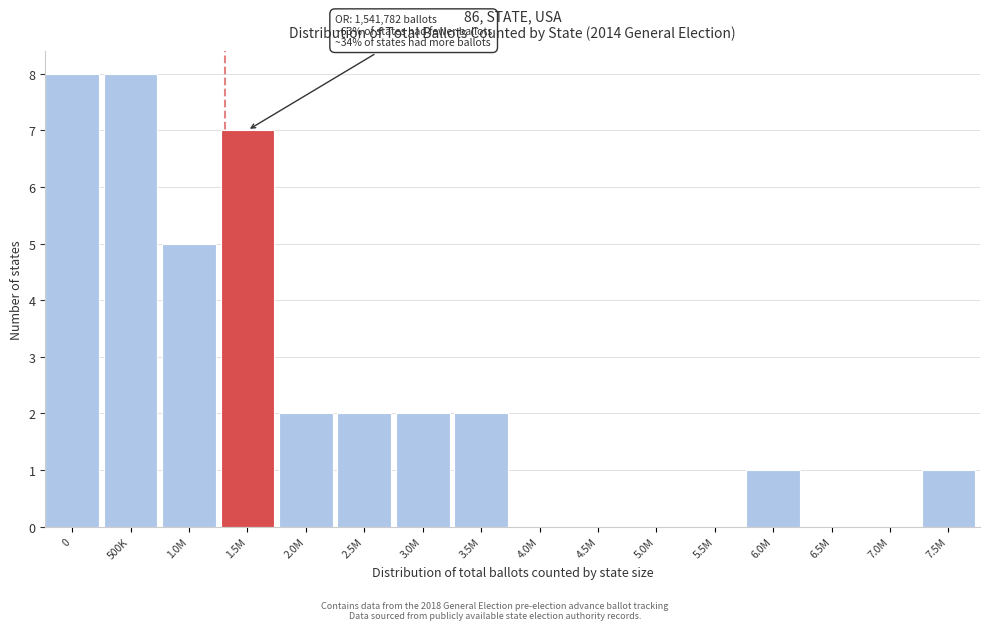

Reading left to right, what are all the values shown in this chart?

0=8	500K=8	1.0M=5	1.5M=7	2.0M=2	2.5M=2	3.0M=2	3.5M=2	4.0M=0	4.5M=0	5.0M=0	5.5M=0	6.0M=1	6.5M=0	7.0M=0	7.5M=1